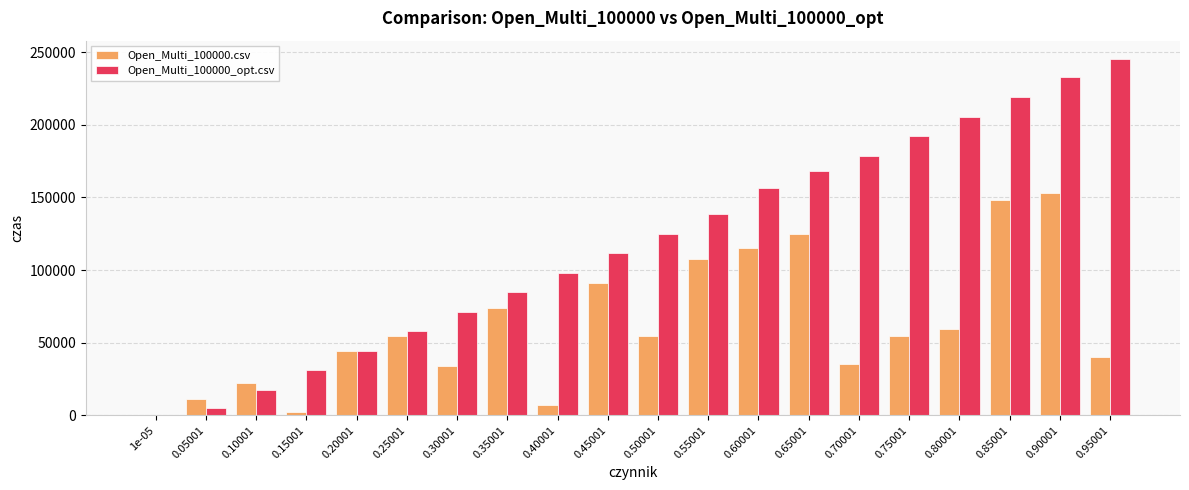

What is the maximum value shown in the chart?

245580